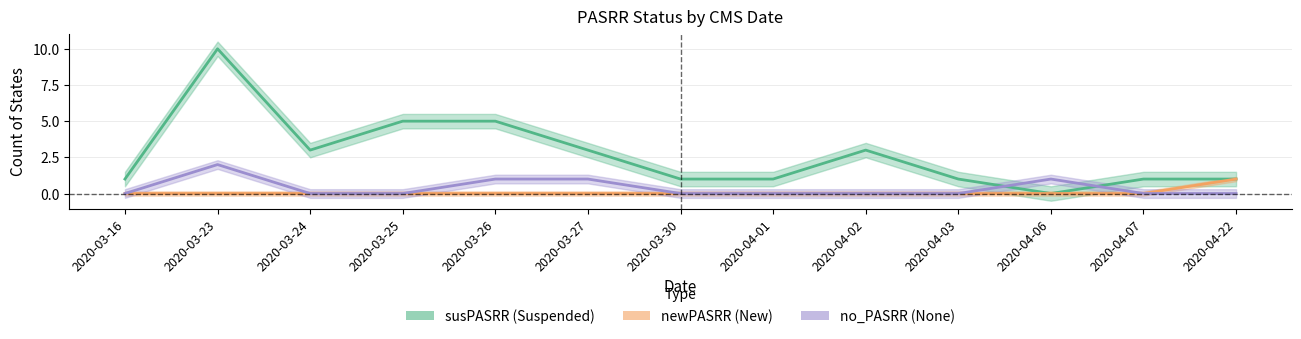

True or false: newPASRR has a value of 1 at 2020-03-26.

False